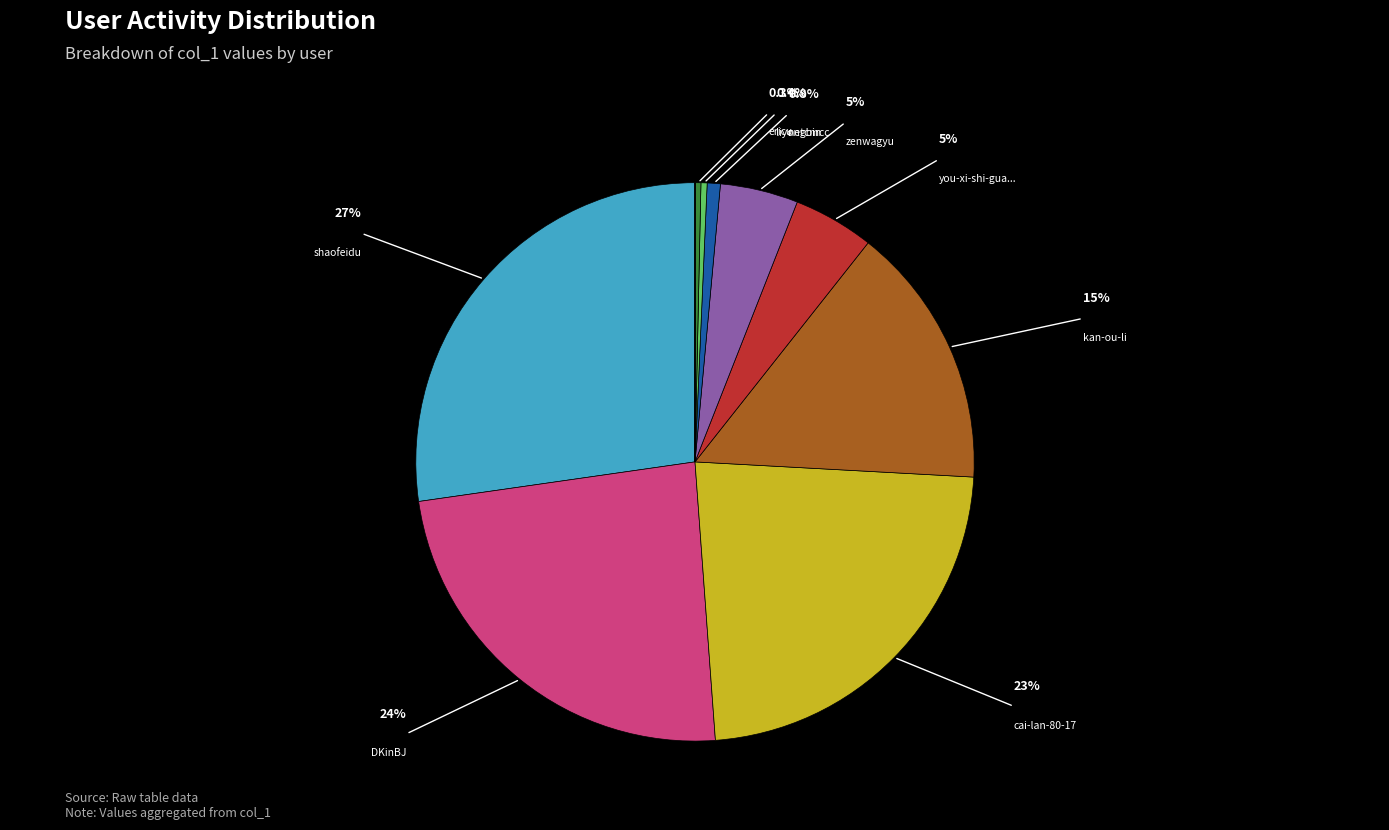

Is there any slice that represents more than half of the pie?

No